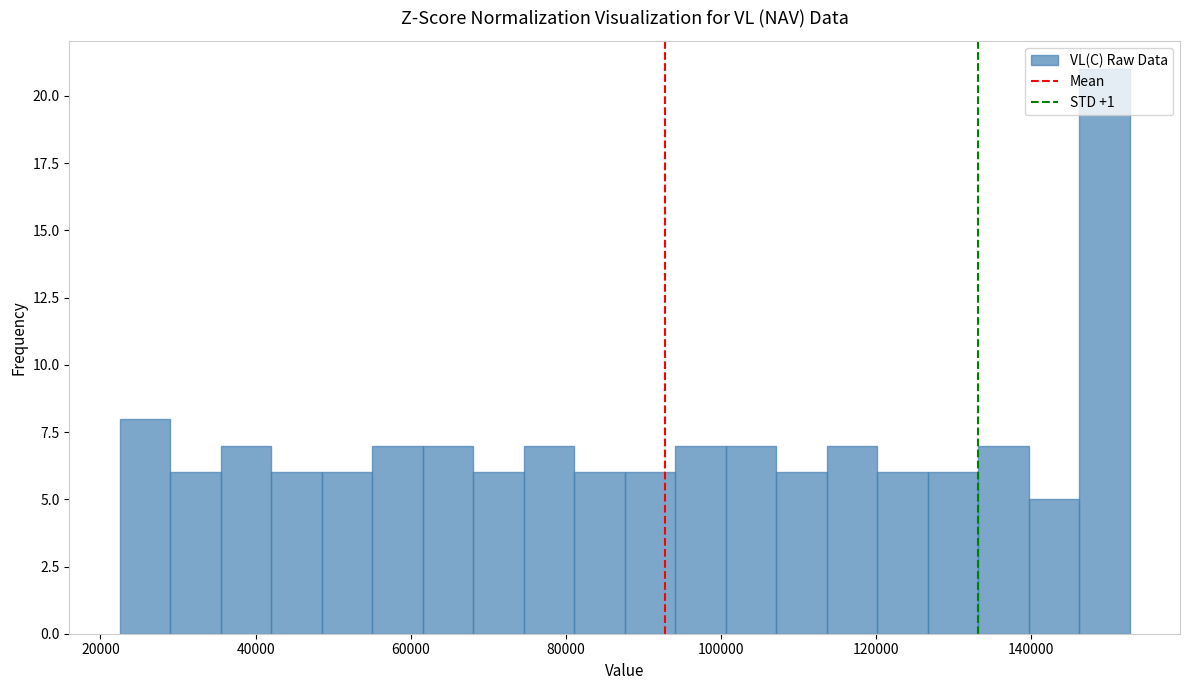

Read against the x-axis, roughly where is the centre of the tallest bar?

150000